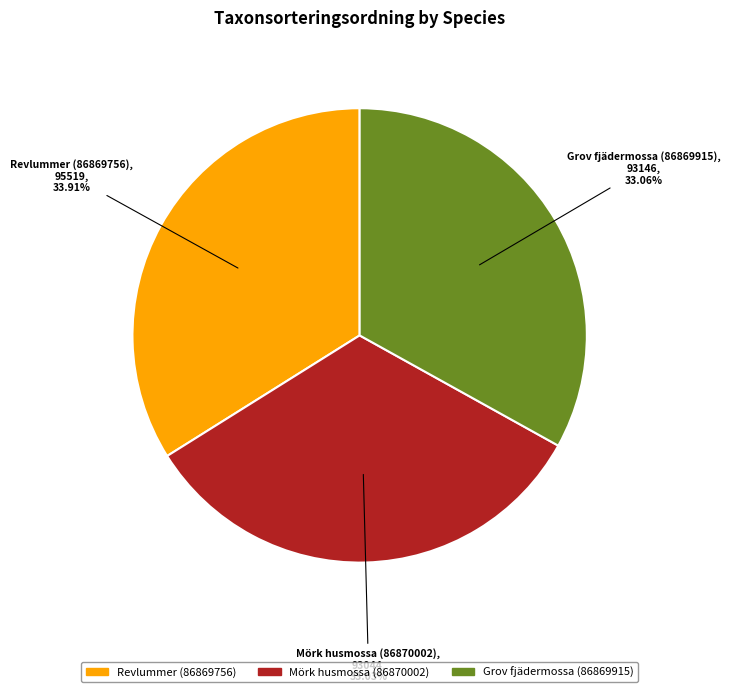

To the nearest percent, what is the combined percentage of Revlummer (86869756) and Mörk husmossa (86870002)?

67%